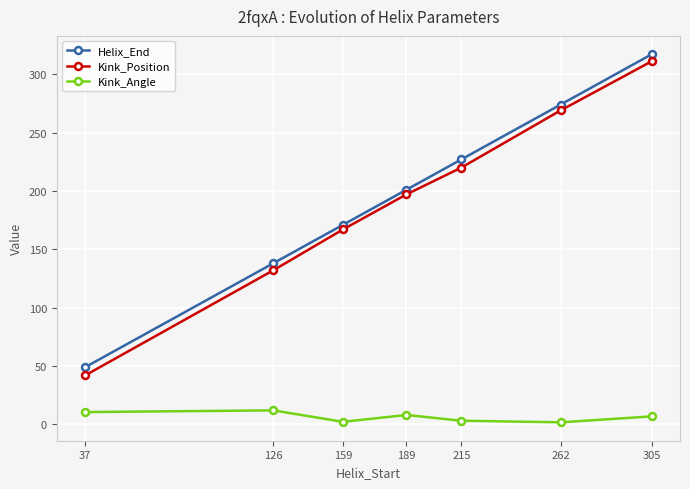

What is the total value across all series at 126?

282.1